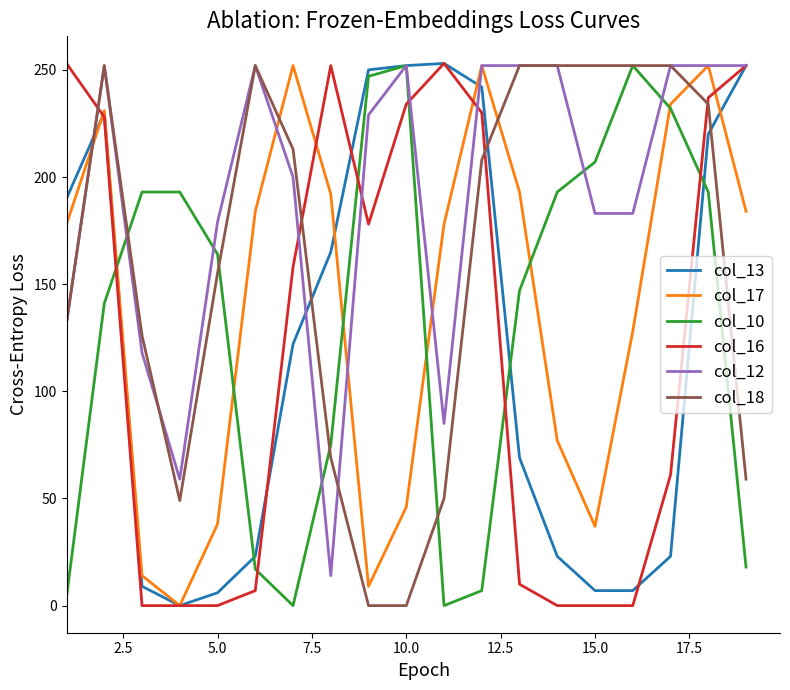

Which series has the largest total across all categories?

col_12